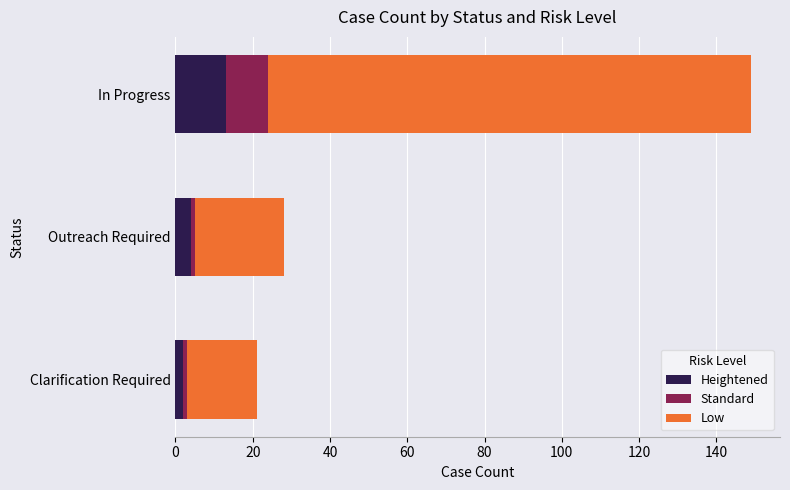

Which category has the highest value in the Heightened series?

In Progress